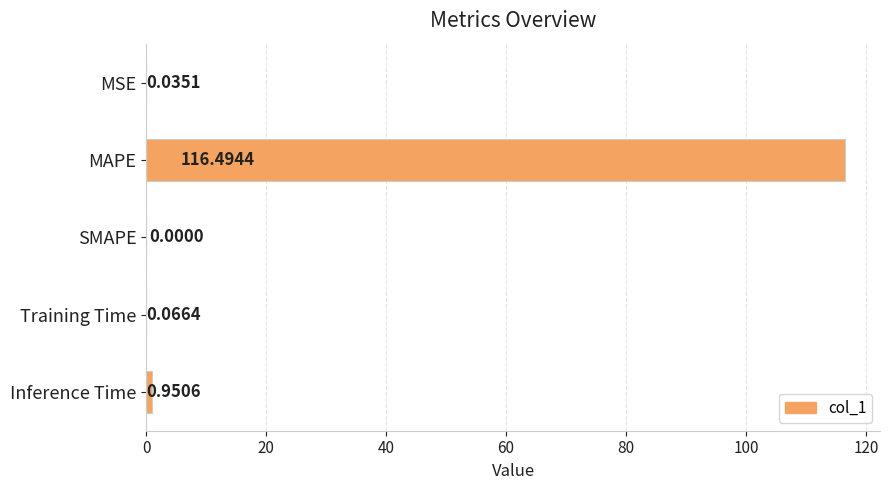

Where is the data nearest to the value 58?

Inference Time